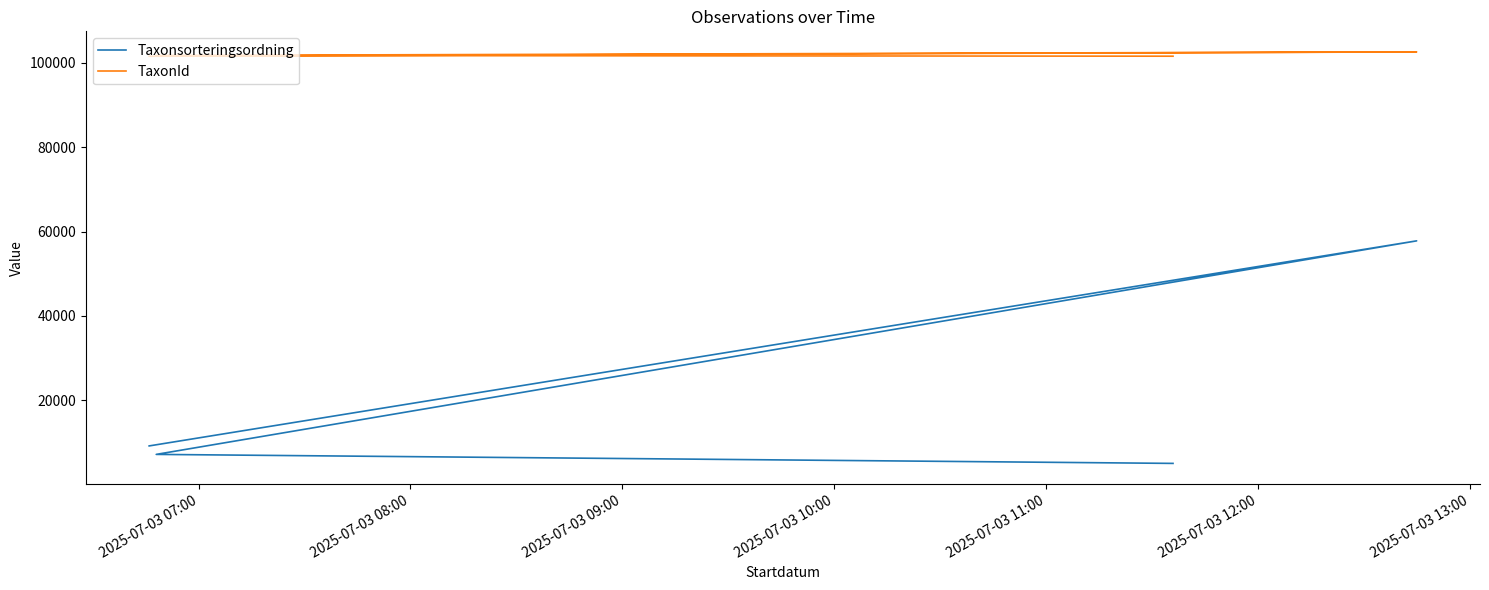

Which series has the largest total across all categories?

TaxonId